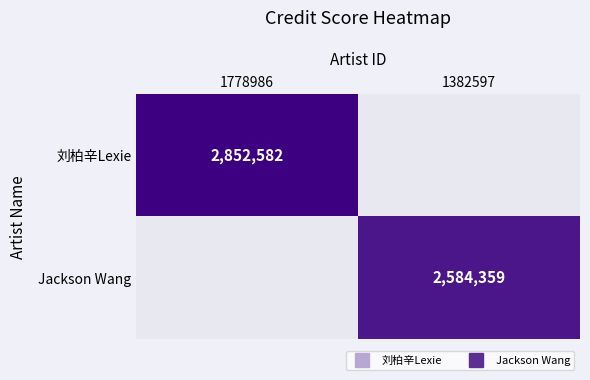

Which has a higher value, 1382597 or 1778986?

1778986